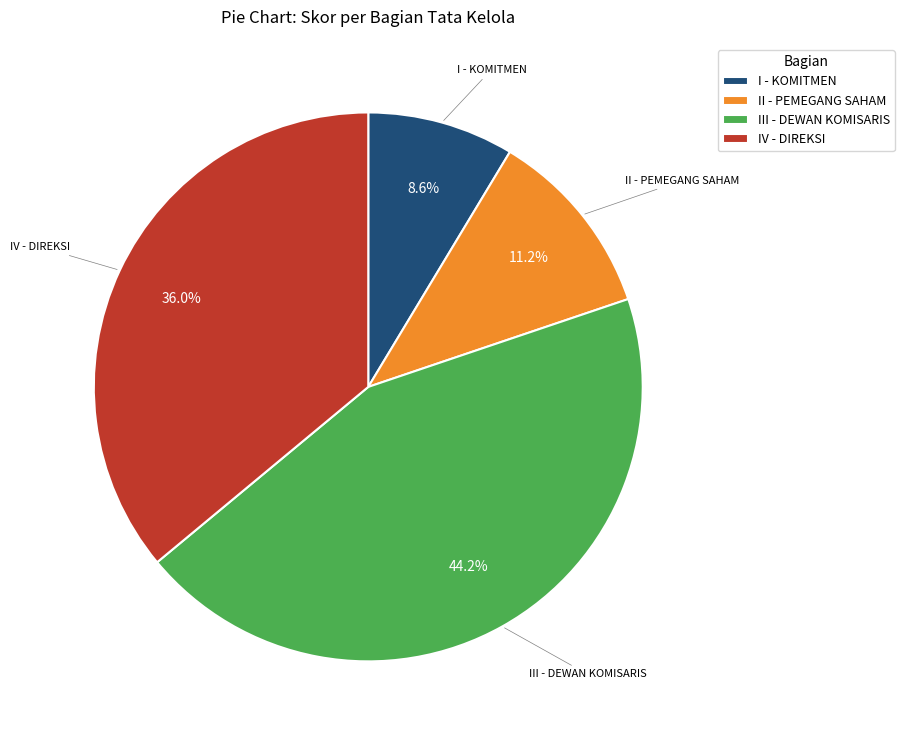

True or false: IV - DIREKSI accounts for 45% of the total.

False